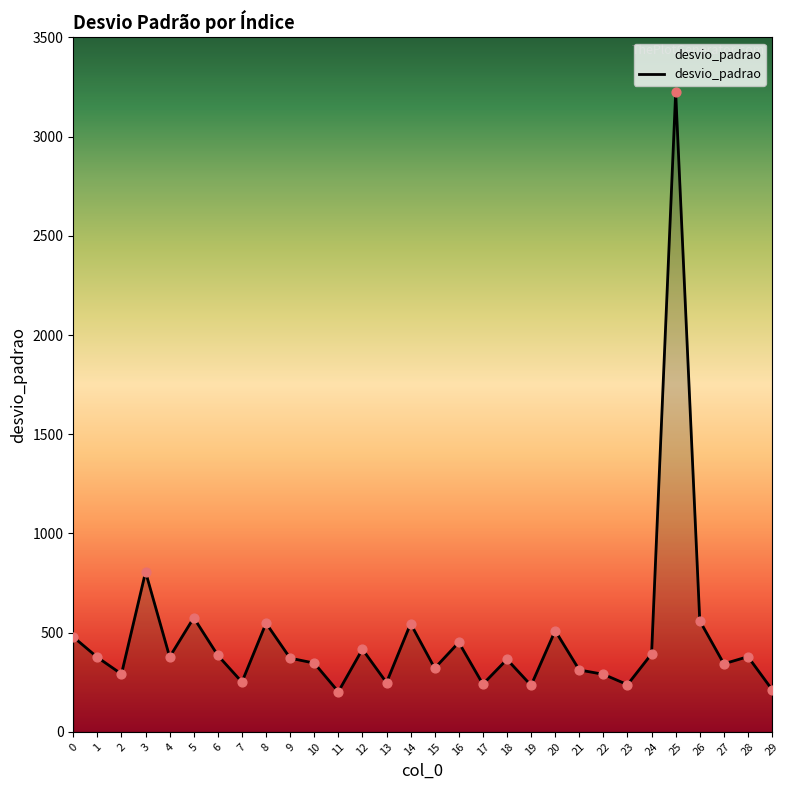

Which has a higher value, 28 or 23?

28